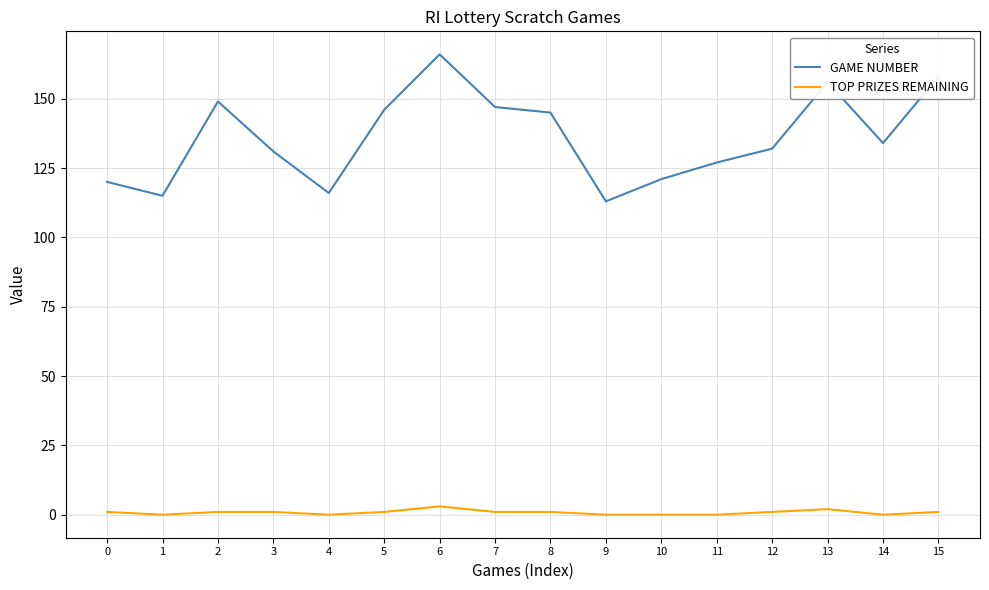

What is the sum of the GAME NUMBER values at 11 and 12?

259